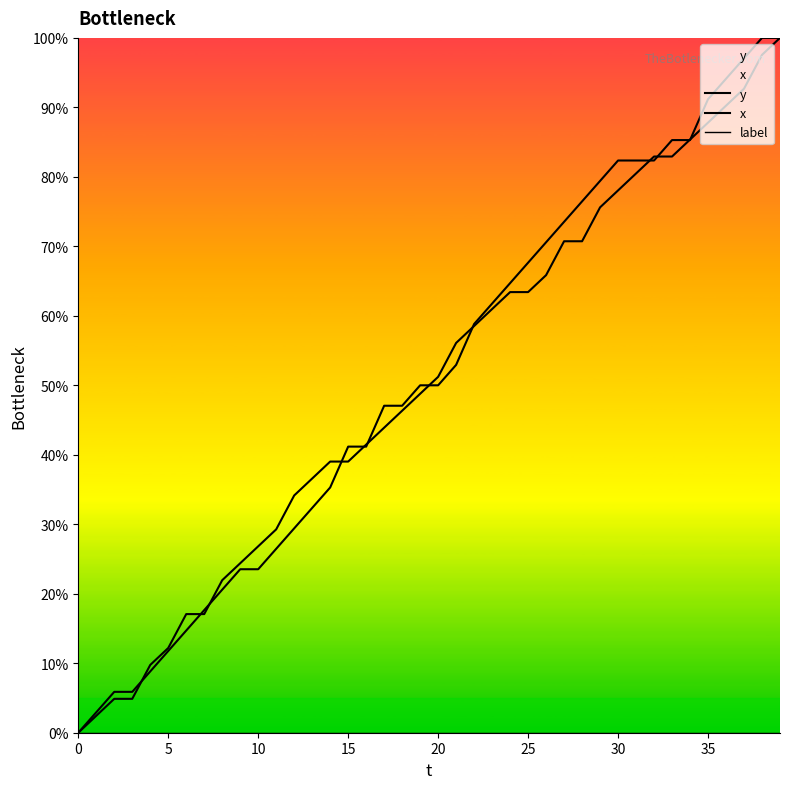

Rank the series by their maximum value, from highest to lowest.

y, x, label